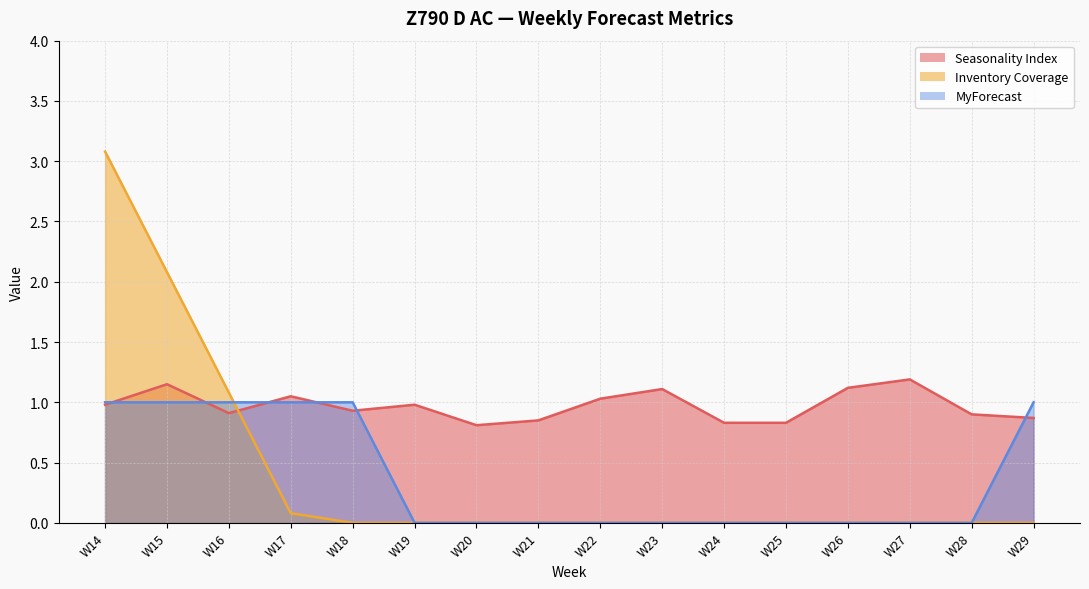

What is the maximum value shown in the chart?

3.1